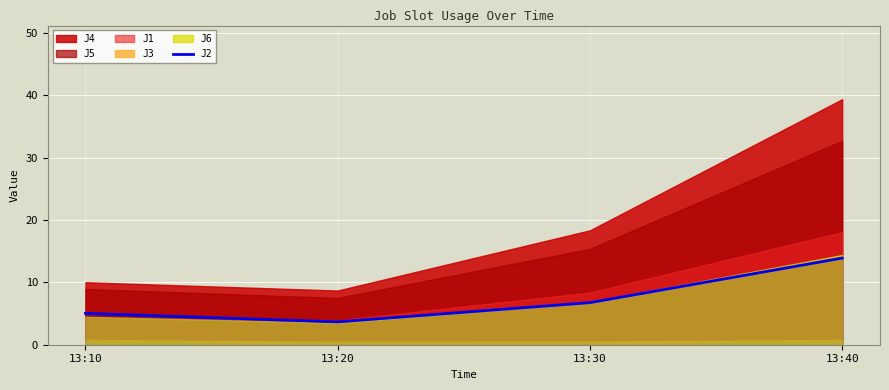

What is the difference between the values at 13:10 and 13:20?

1.4